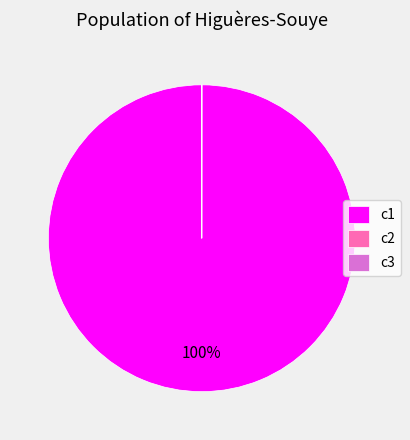

Is it true that c1 is 88% of the pie?

False